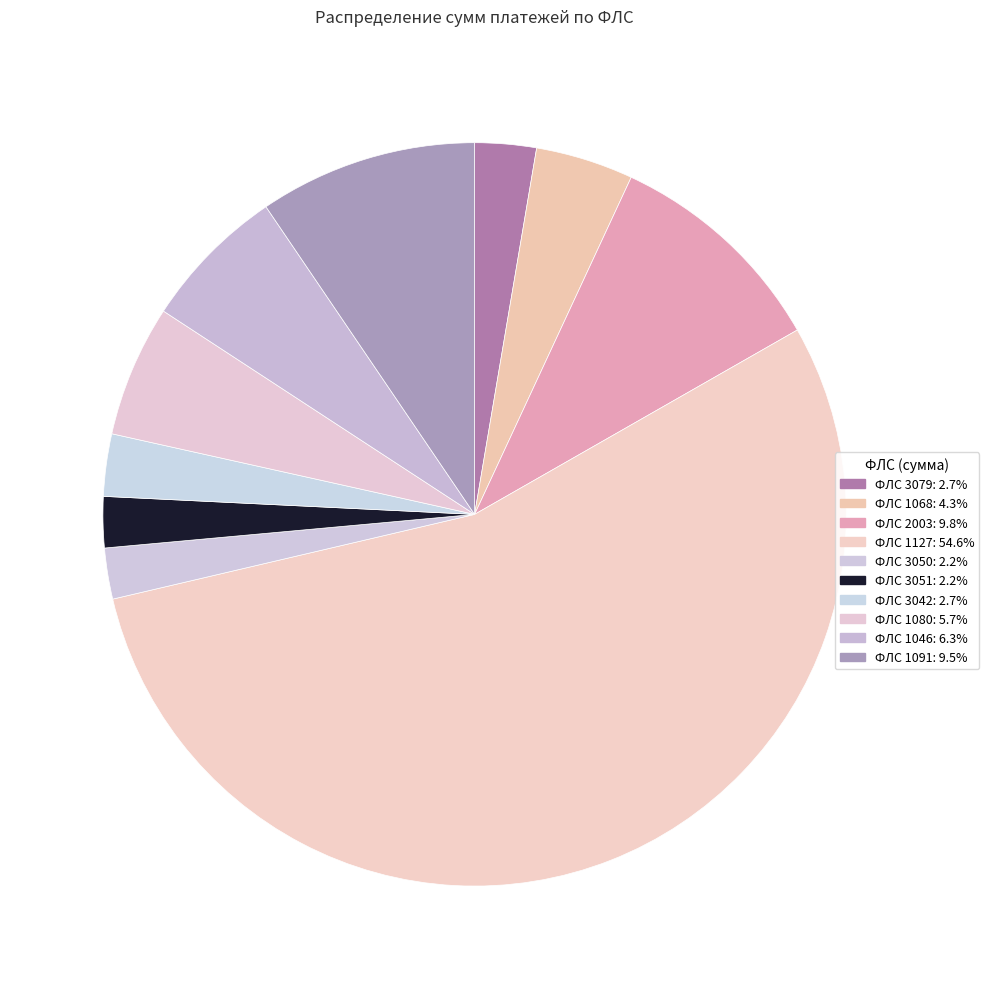

Which category accounts for the majority?

1127